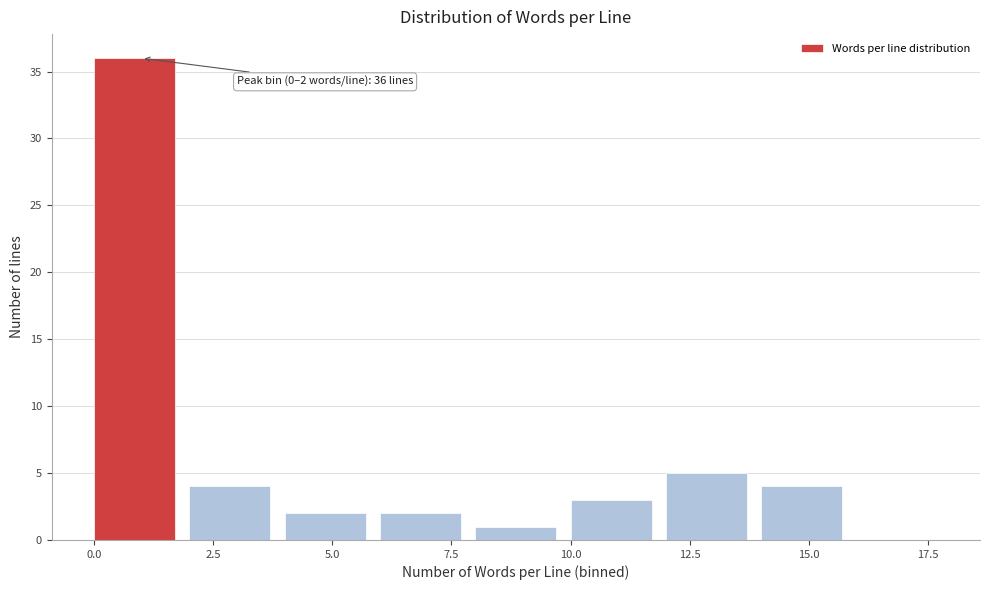

Which range on the x-axis has the tallest bar?

0 to 2